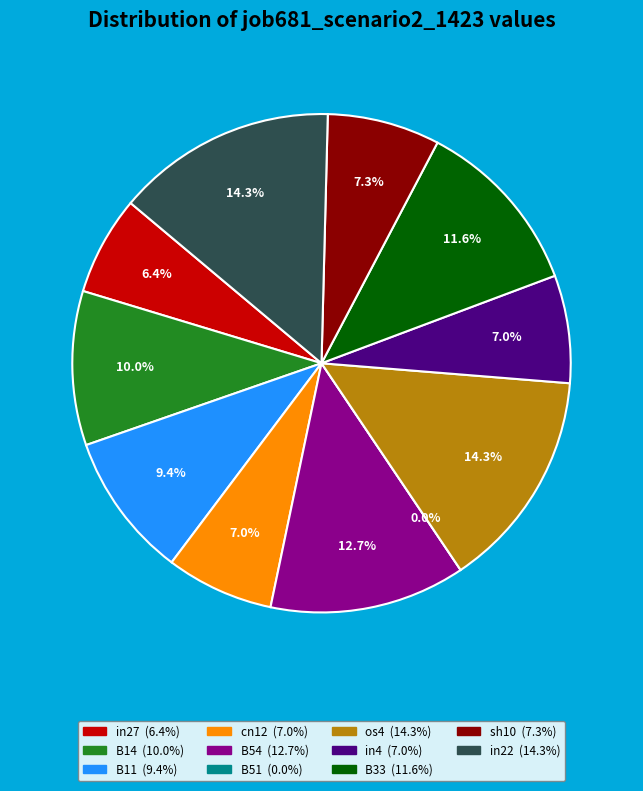

What percentage do B14 and B11 together represent?

19.4%